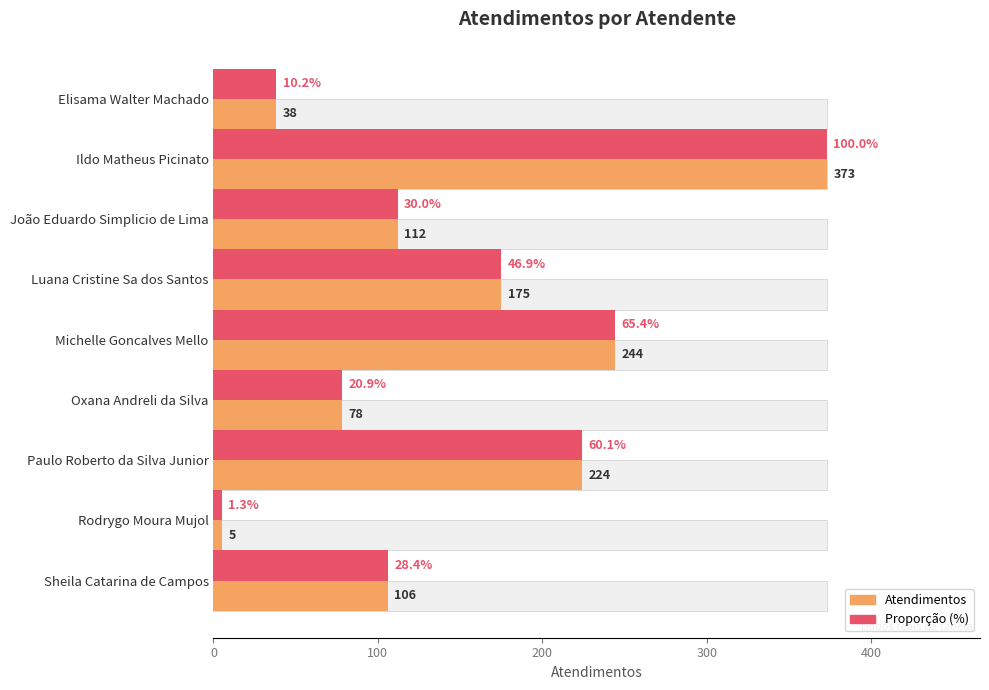

How many values are below 112?

4